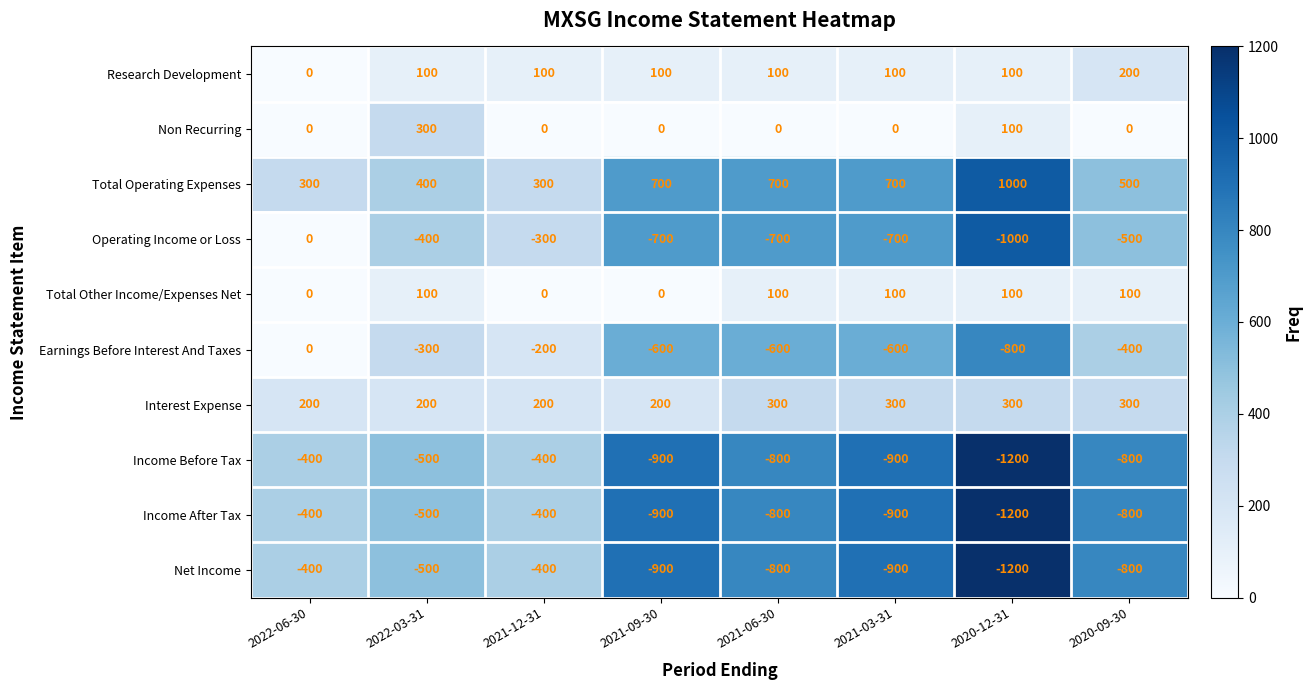

At which label is Net Income closest to -800?

2021-06-30